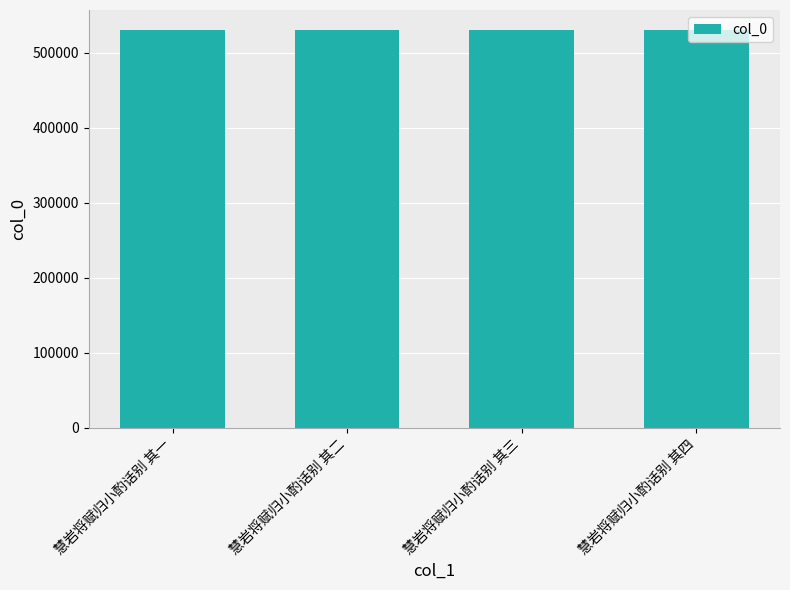

What is the difference between the second highest and minimum values?

2